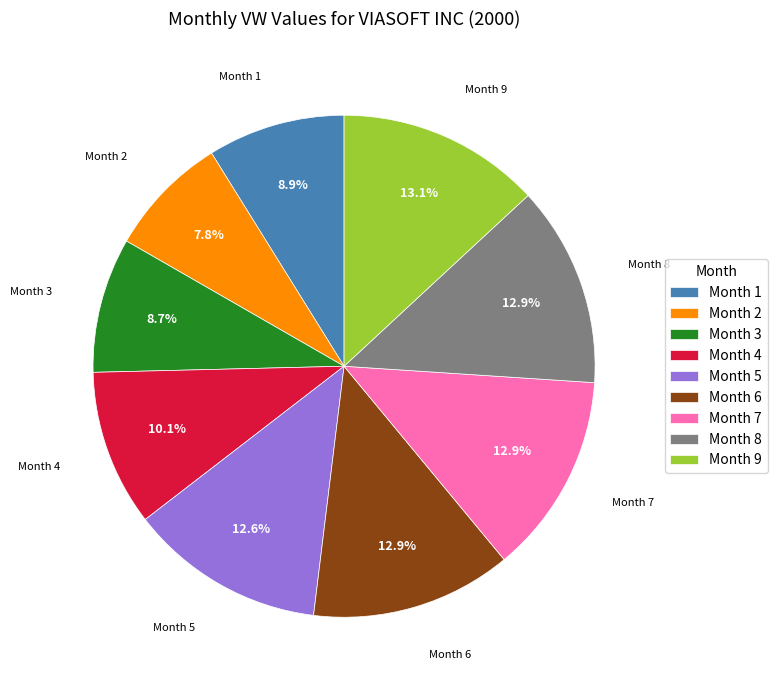

Is there any slice that represents more than half of the pie?

No